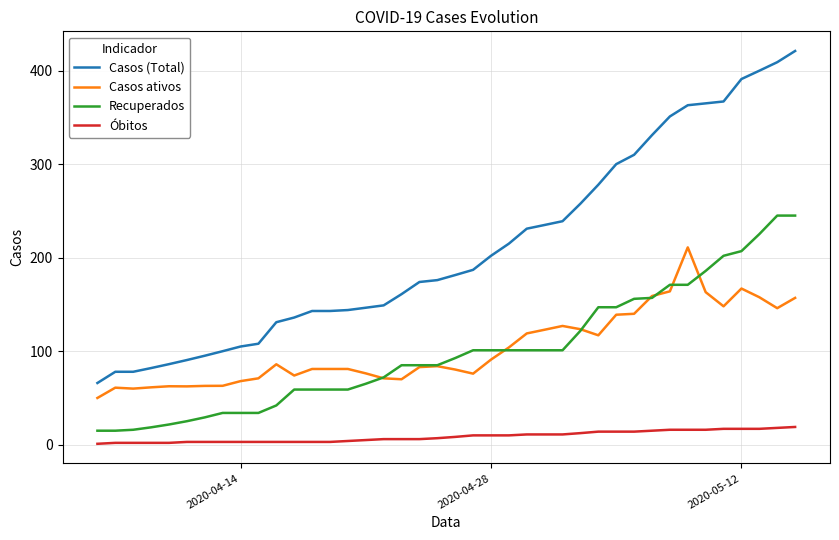

Which series has the widest spread of values?

Casos (Total)